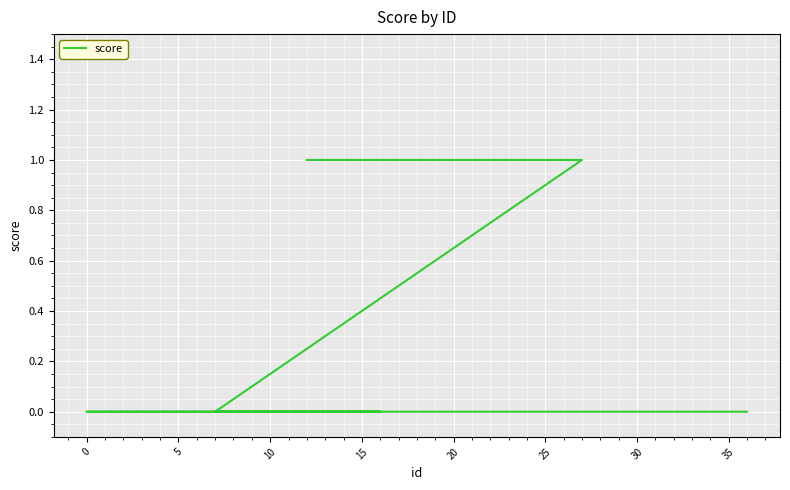

What is the label of the 11th point from the right?

25